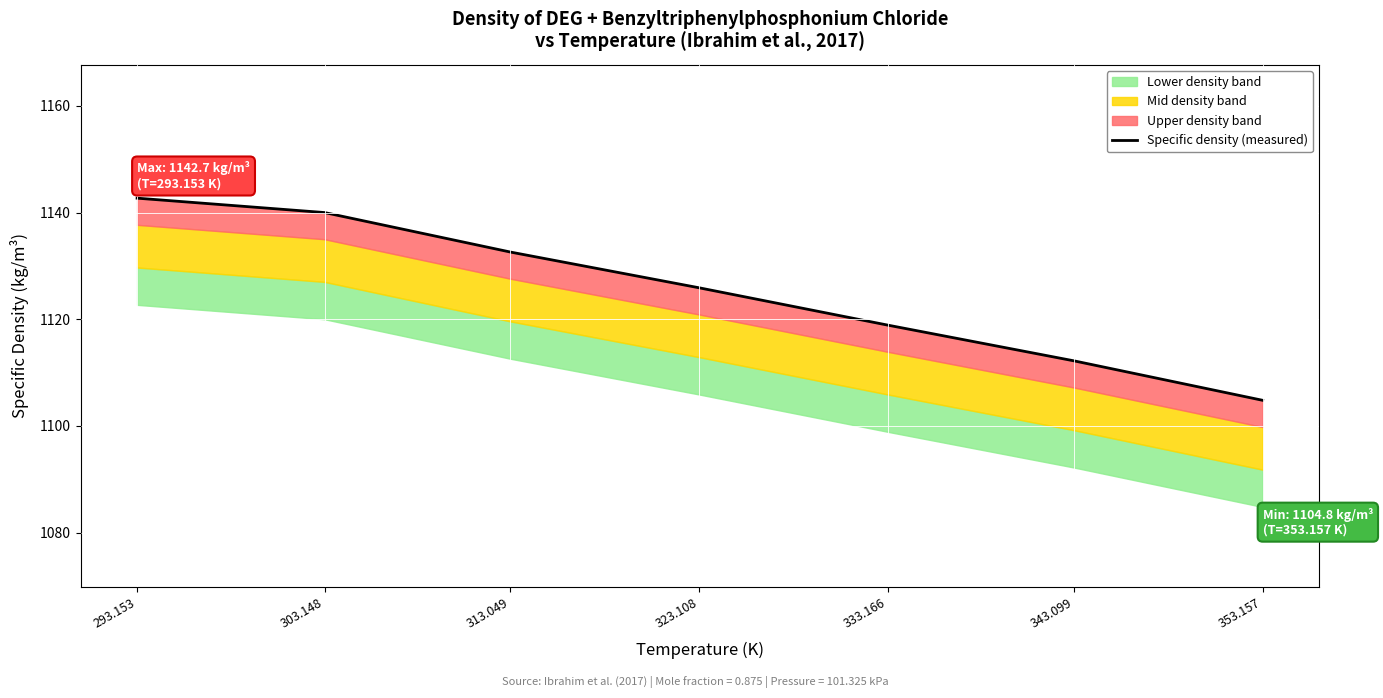

True or false: the data shows 332.8 at 353.157.

False